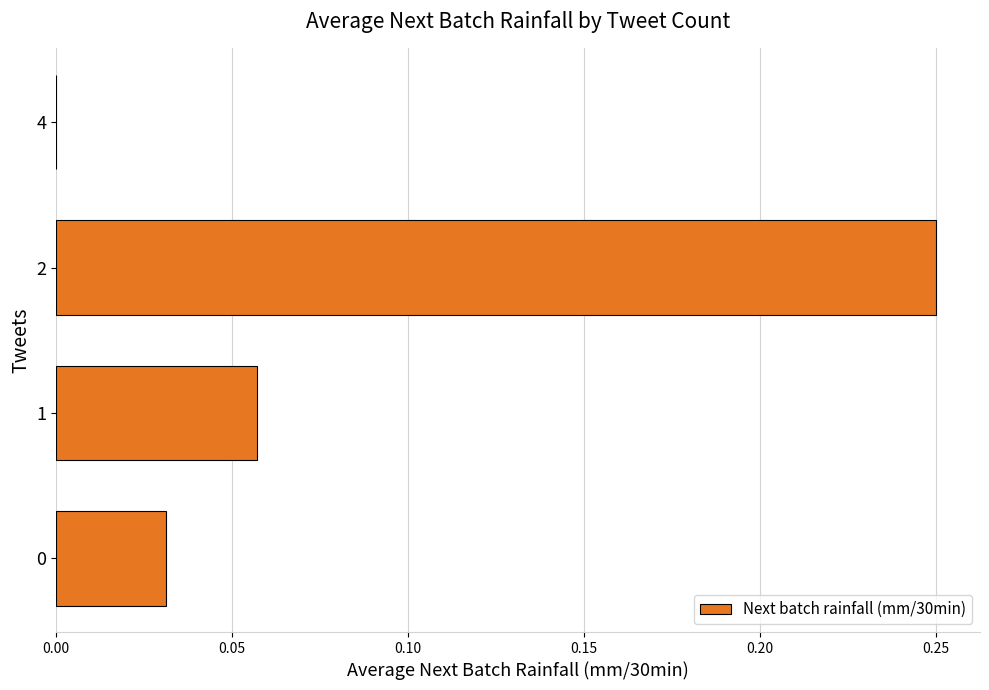

True or false: the data shows 0.1 at 4.

False